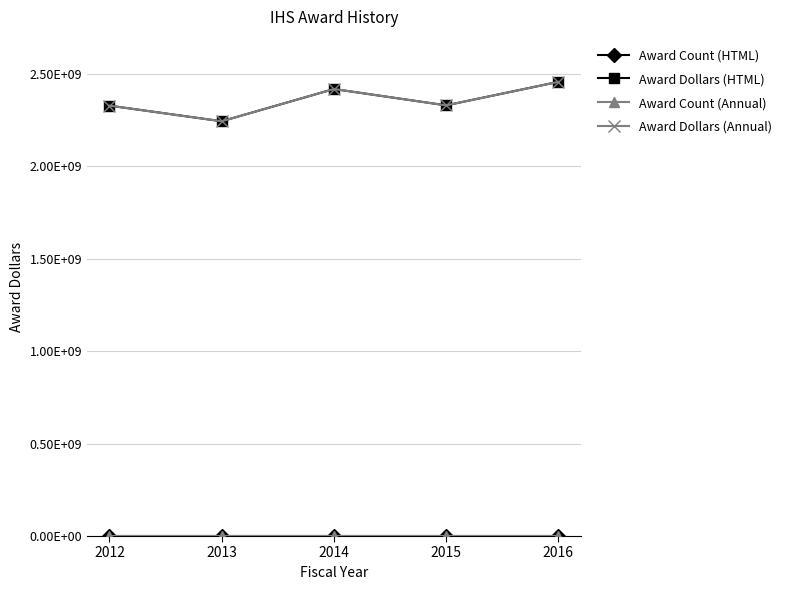

Where is the first local maximum for Award Dollars (HTML)?

2014